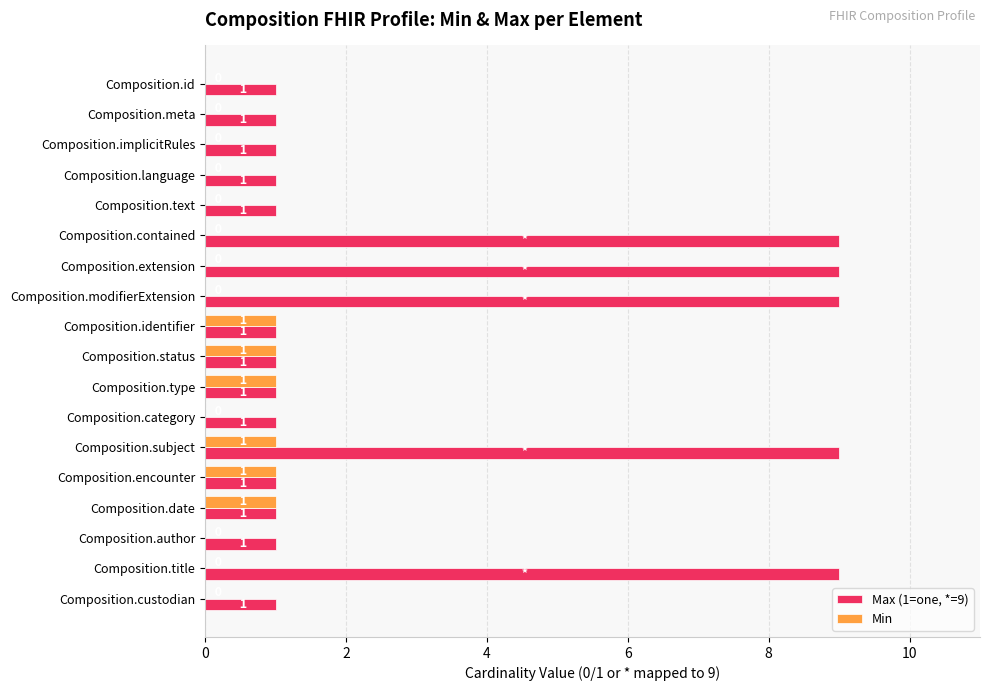

What is the maximum value shown in the chart?

9